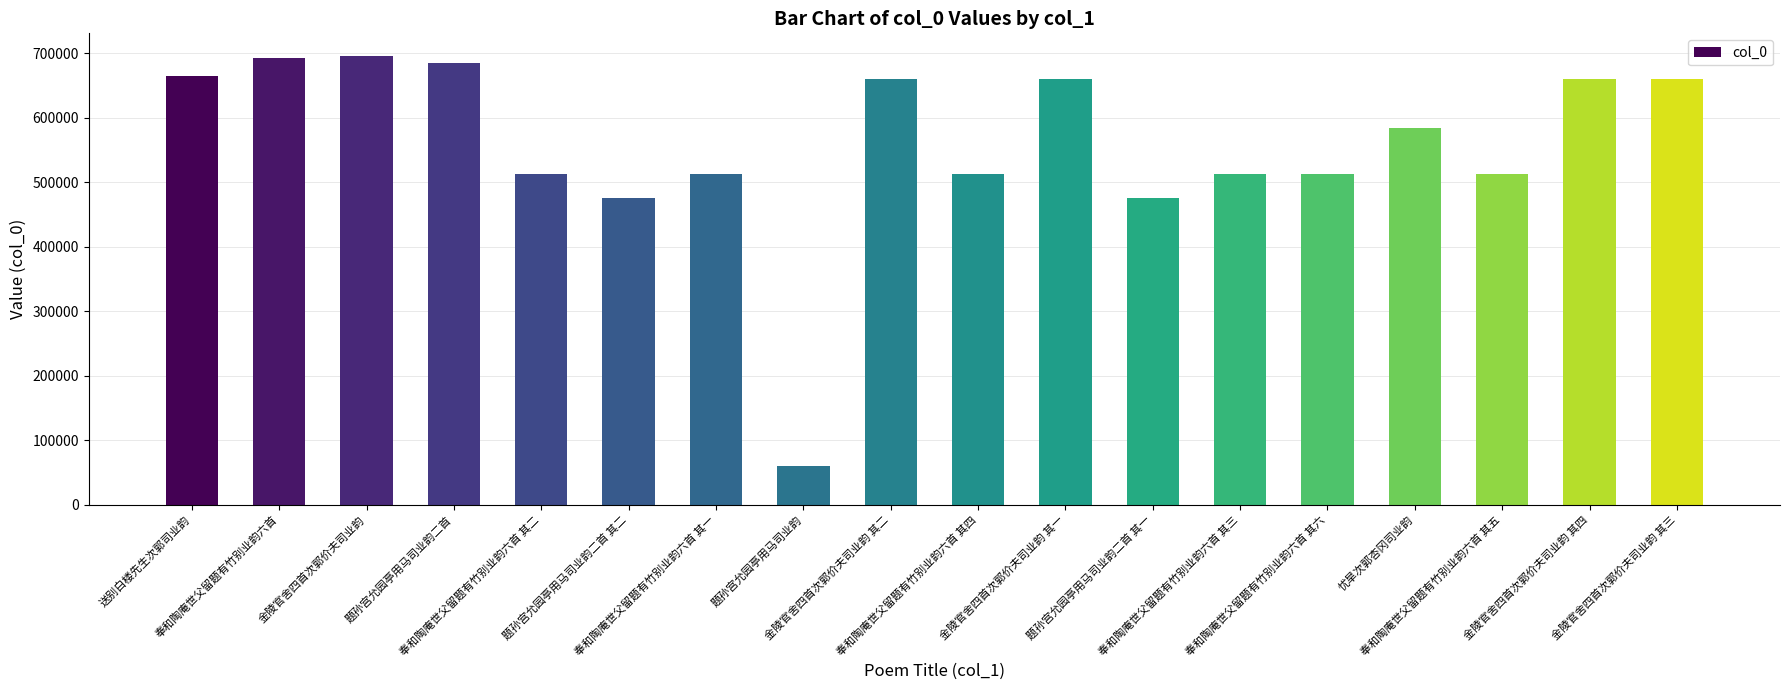

What is the difference between the maximum and minimum values?

636577